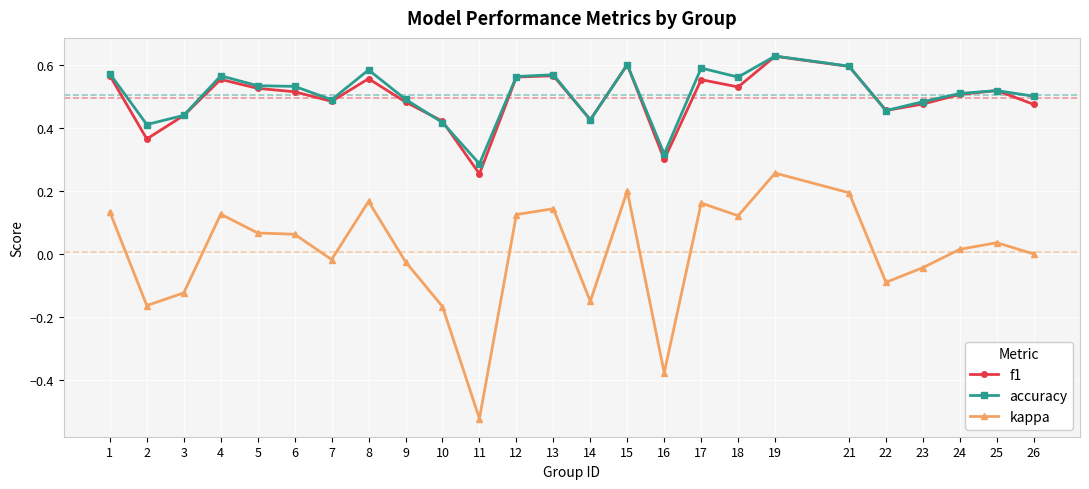

How many categories are shown in the chart?

25